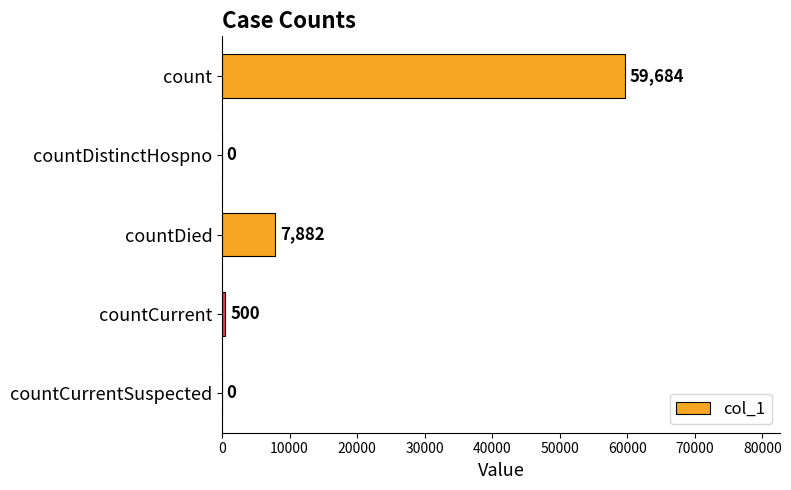

What is the average value?

13613